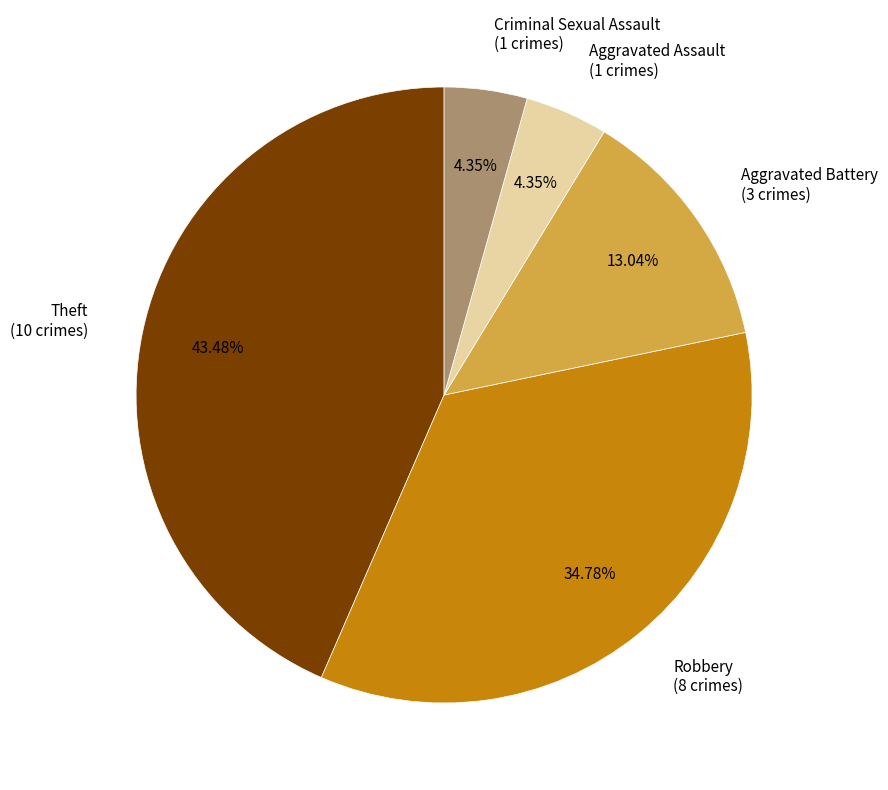

How many slices are in this pie chart?

5